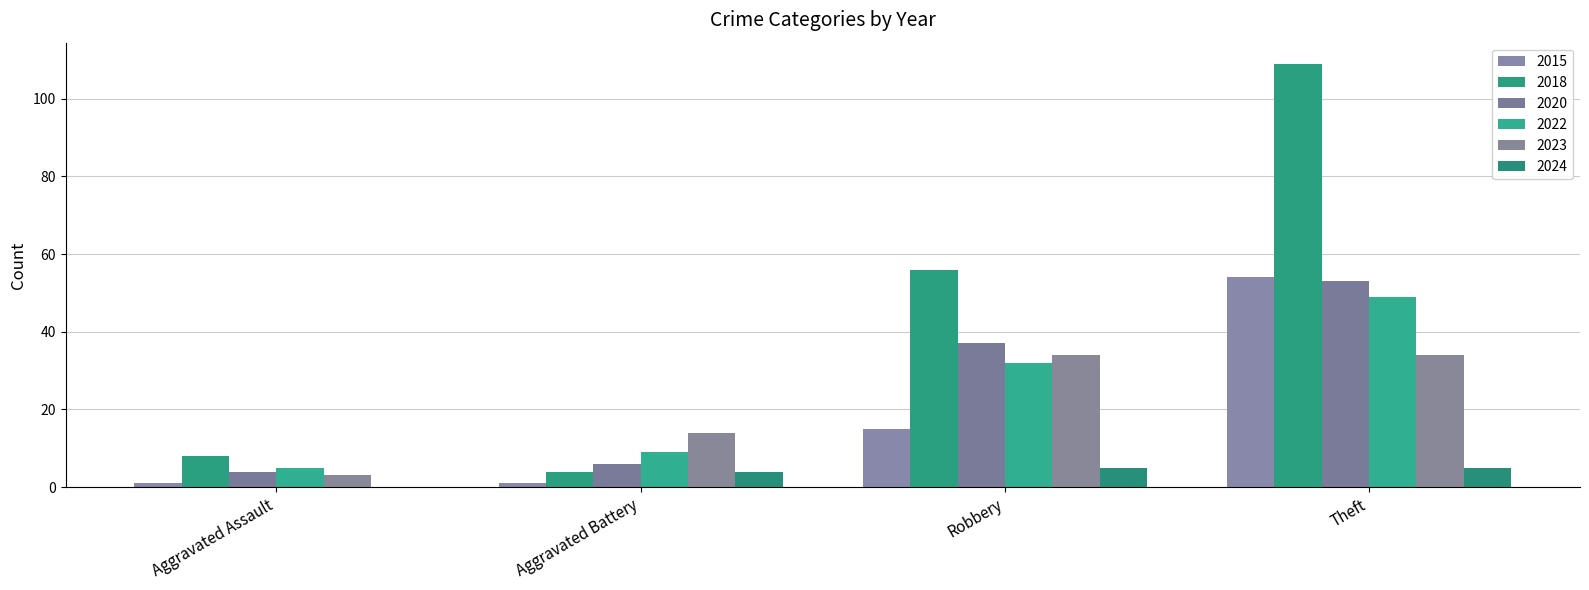

Does the chart contain stacked bars?

No